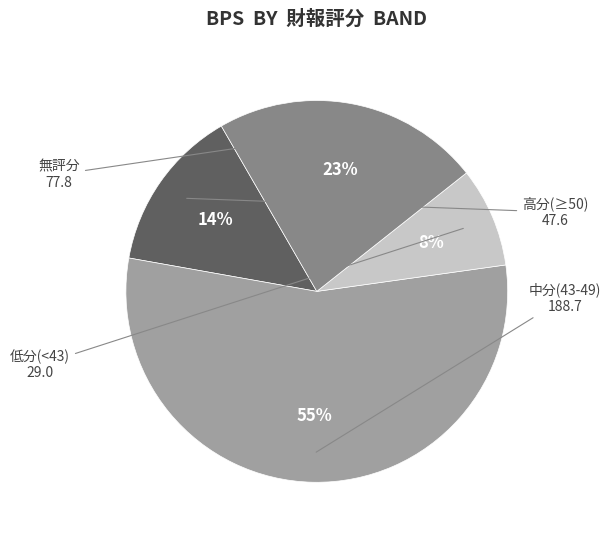

How many segments does this pie chart have?

4